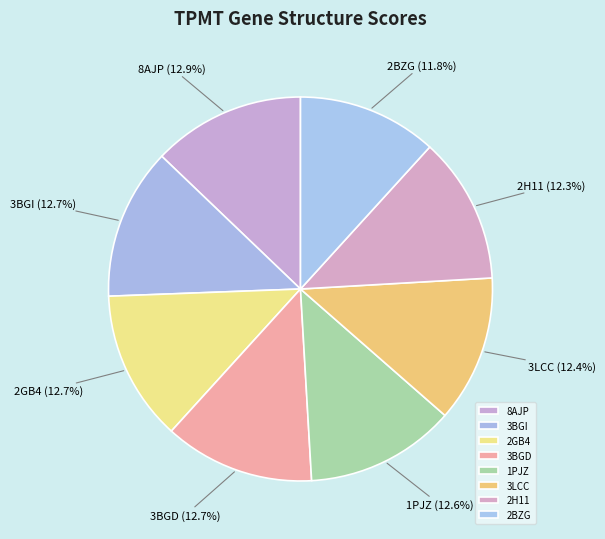

Count the number of slices in the pie.

8